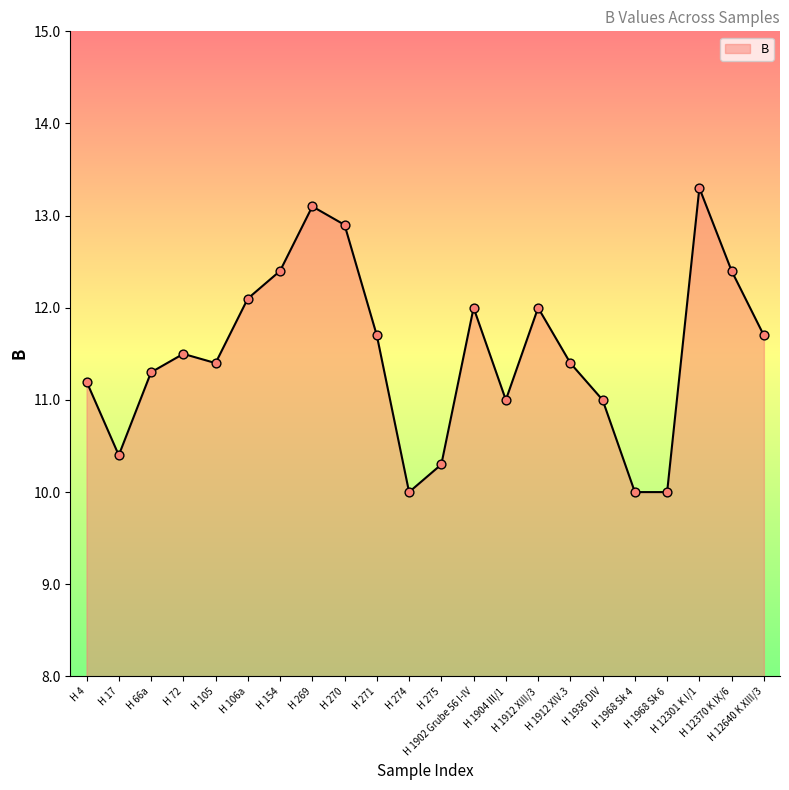

What is the ratio of the value at H 1902 Grube 56 I-IV to the value at H 12640 K XIII/3?

1.0